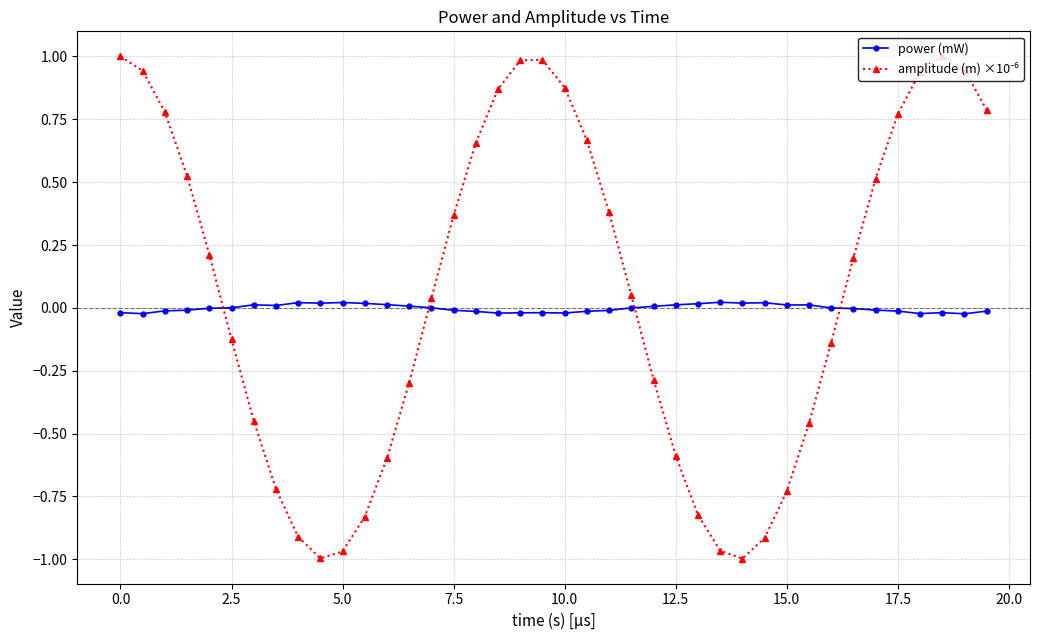

How many series are shown in this chart?

2